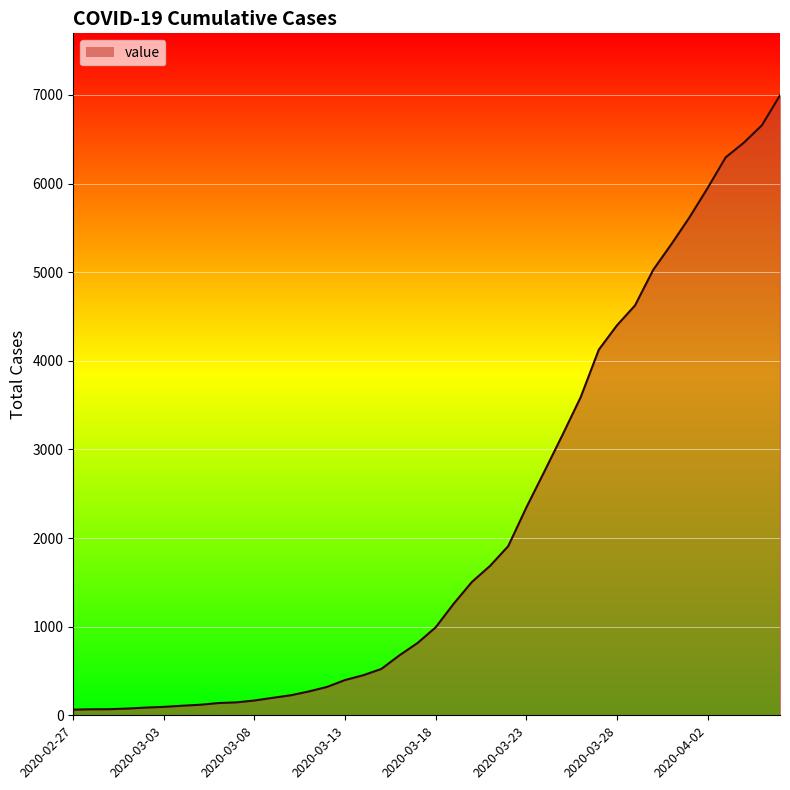

What is the maximum value shown in the chart?

6995